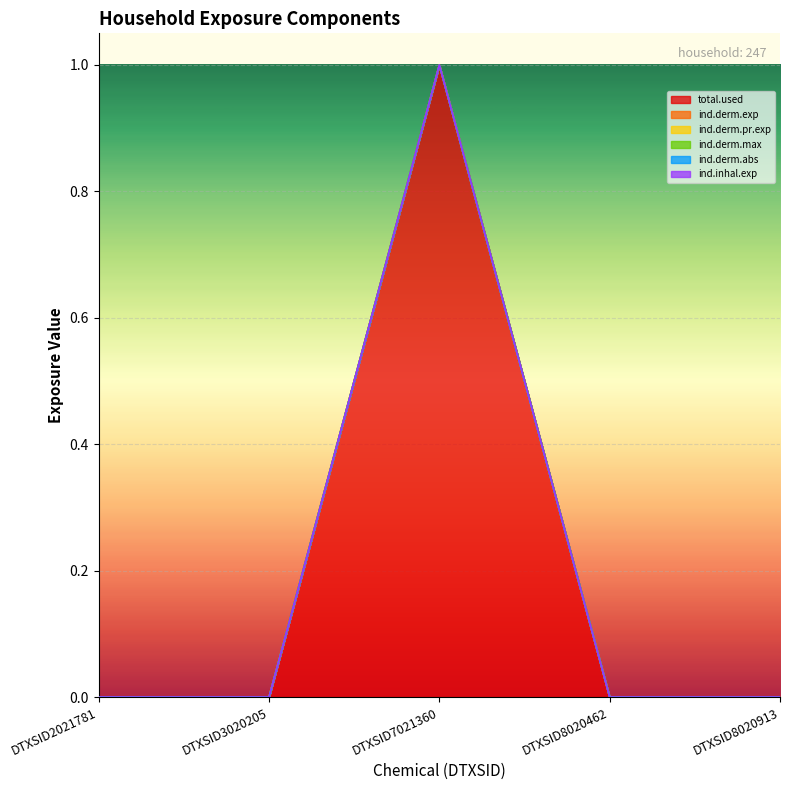

Which series changed the most between DTXSID3020205 and DTXSID7021360?

ind.inhal.exp